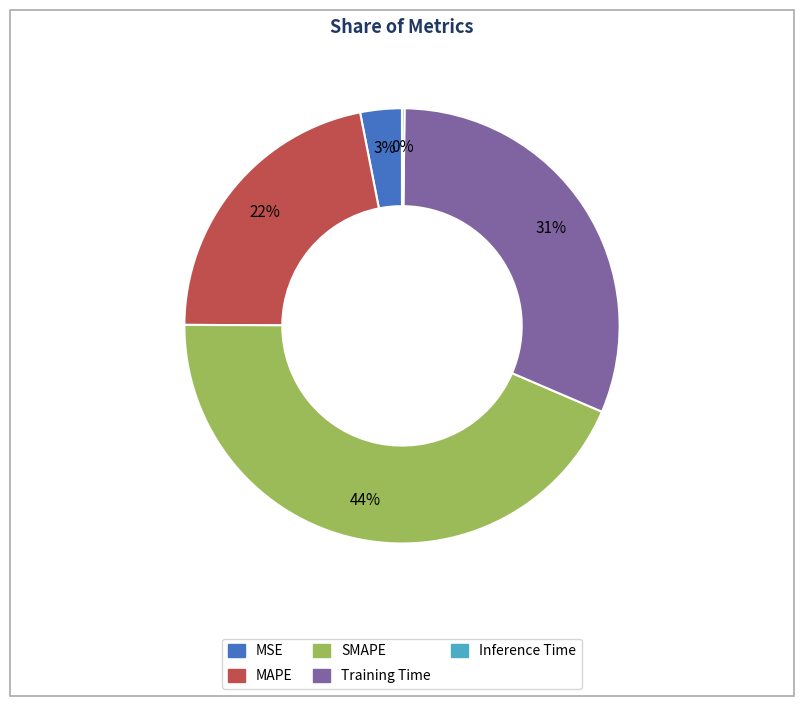

Do Training Time and SMAPE together represent more than half of the pie?

Yes